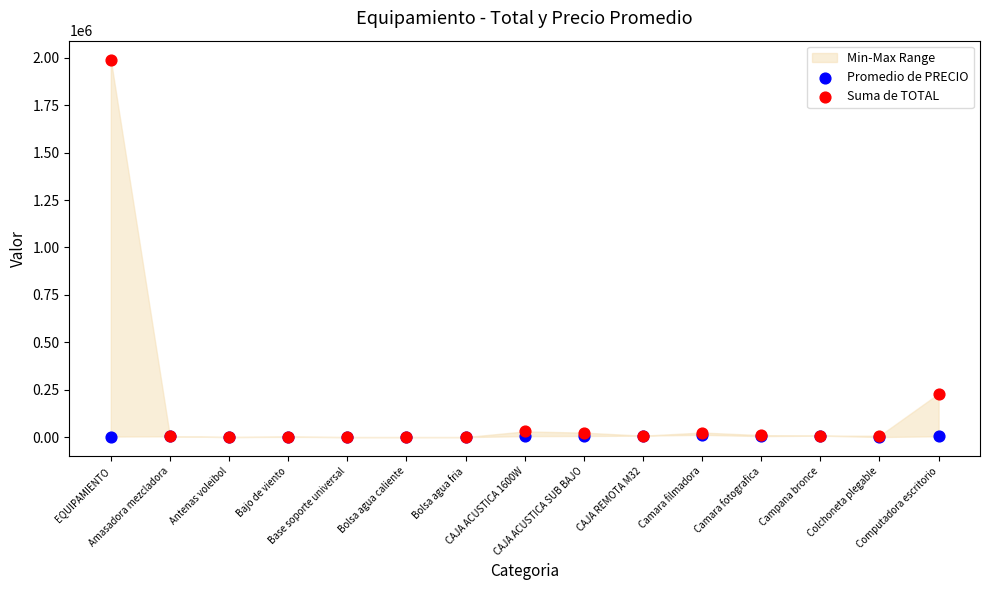

Across all series, what Y value is closest to 995383?

229500.0